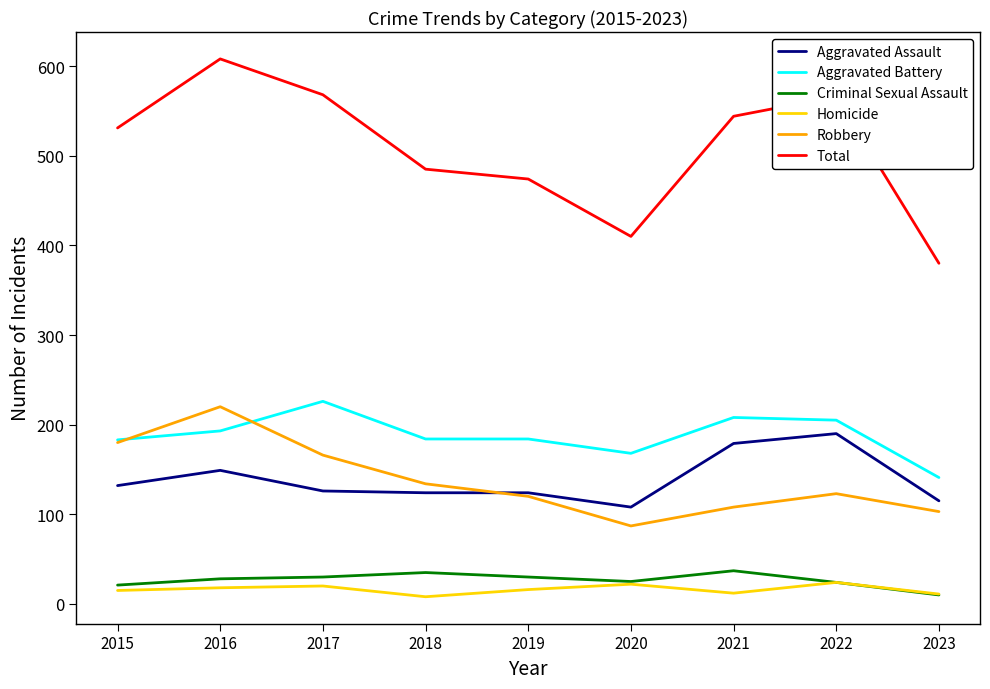

Is the value of Aggravated Assault at 2017 greater than the value of Aggravated Battery at 2016?

No